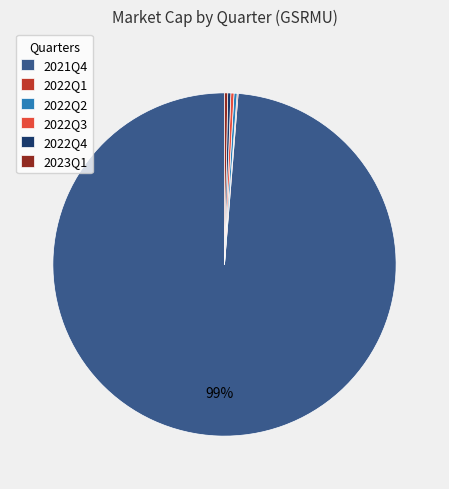

Combined, do 2023Q1 and 2022Q2 account for over 50%?

No